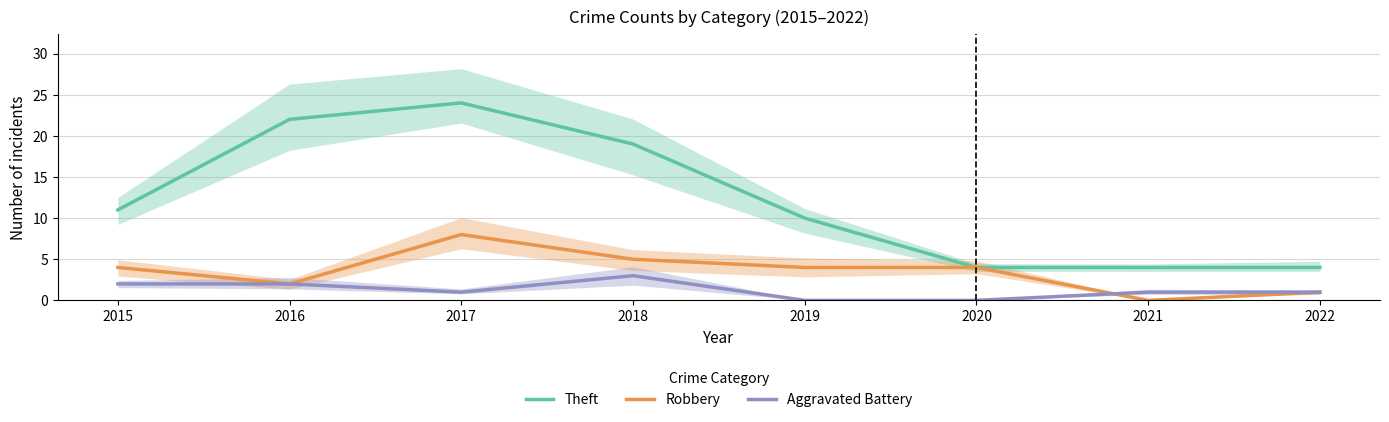

Reading left to right, list all the values displayed in this chart.

Theft: 11	22	24	19	10	4	4	4
Robbery: 4	2	8	5	4	4	0	1
Aggravated Battery: 2	2	1	3	0	0	1	1